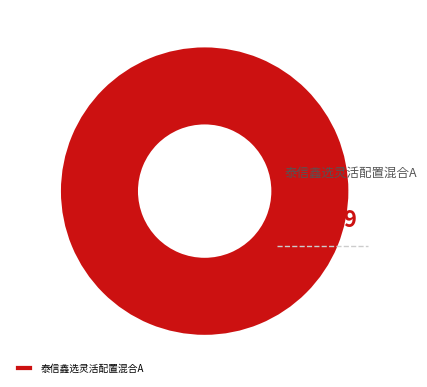

What is the majority slice?

泰信鑫选灵活配置混合A